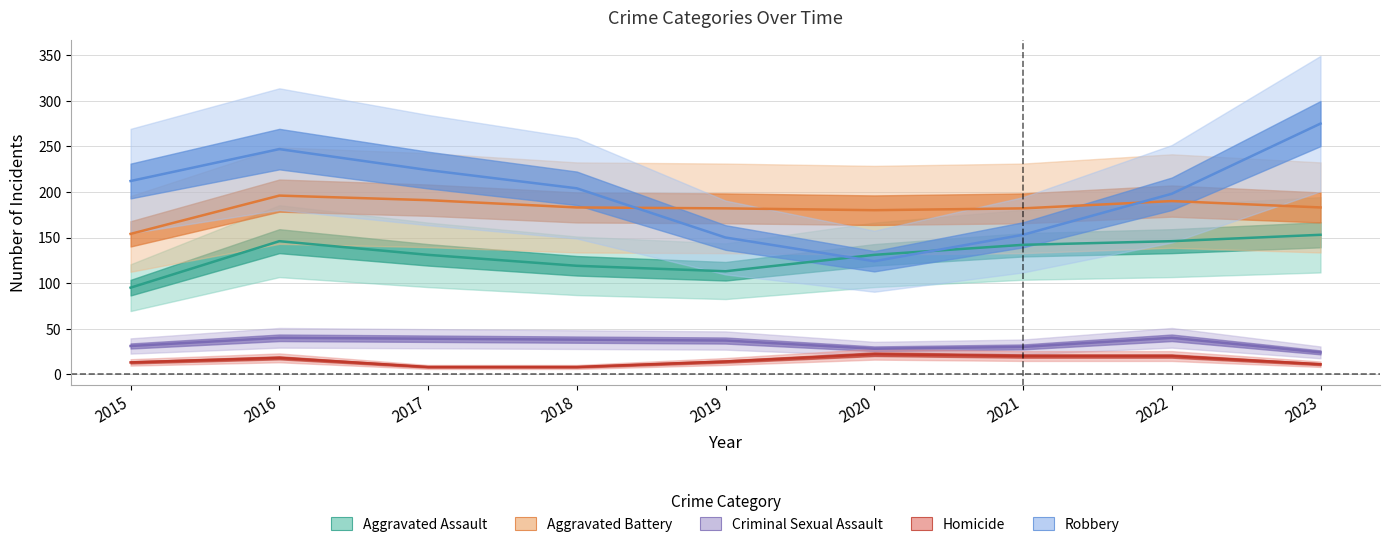

Where is Aggravated Battery nearest to the value 175?

2020